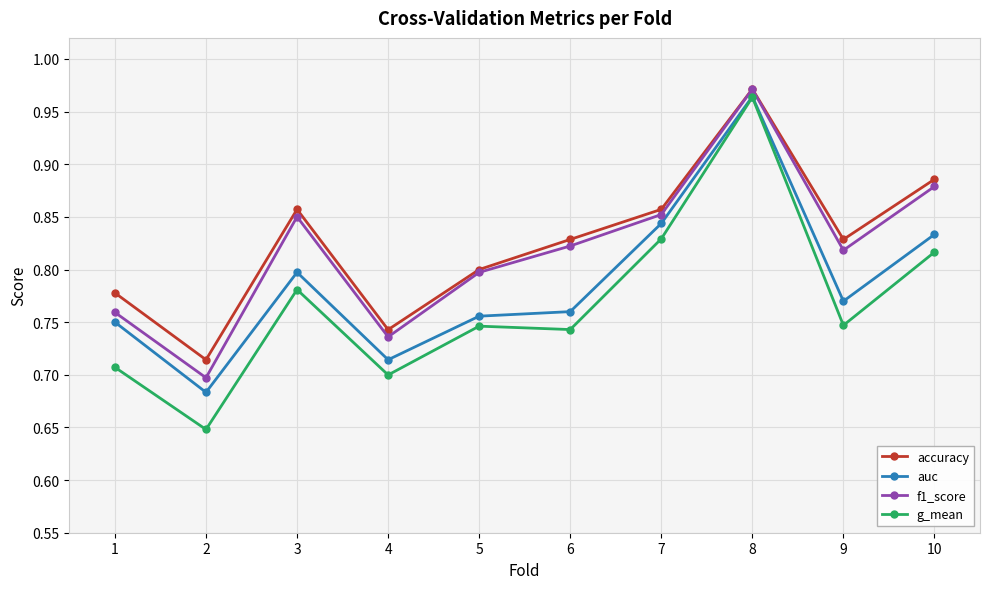

What is the total value across all series at 6?

3.2